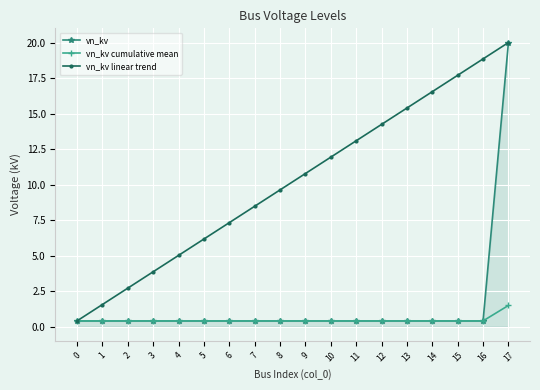

What is the minimum value for vn_kv?

0.4